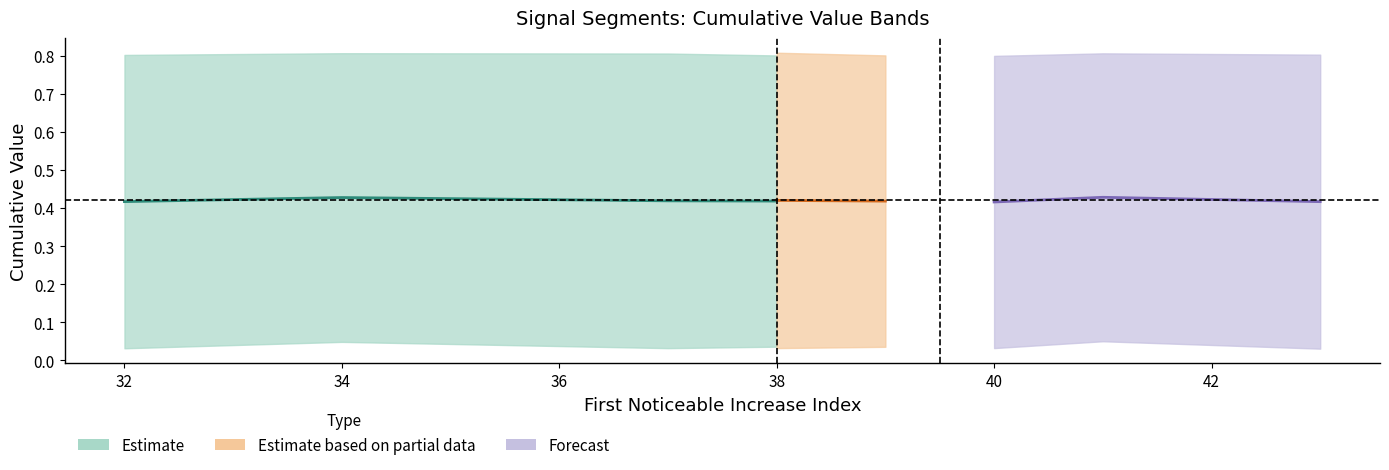

Count the First_Noticeable_Increase_Cumulative_Value values in the range 0 to 1.

10